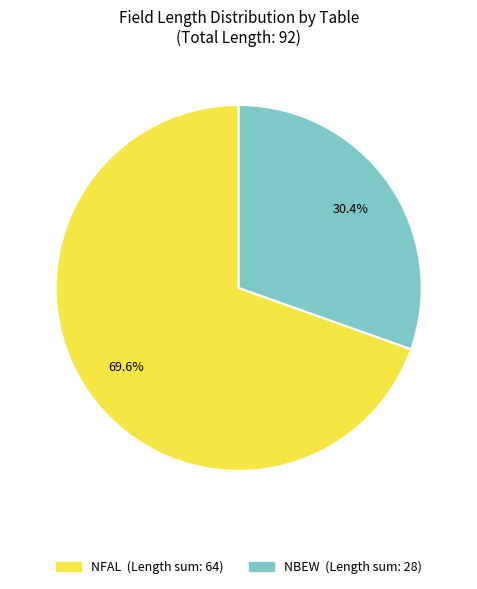

Does any single category account for the majority?

Yes